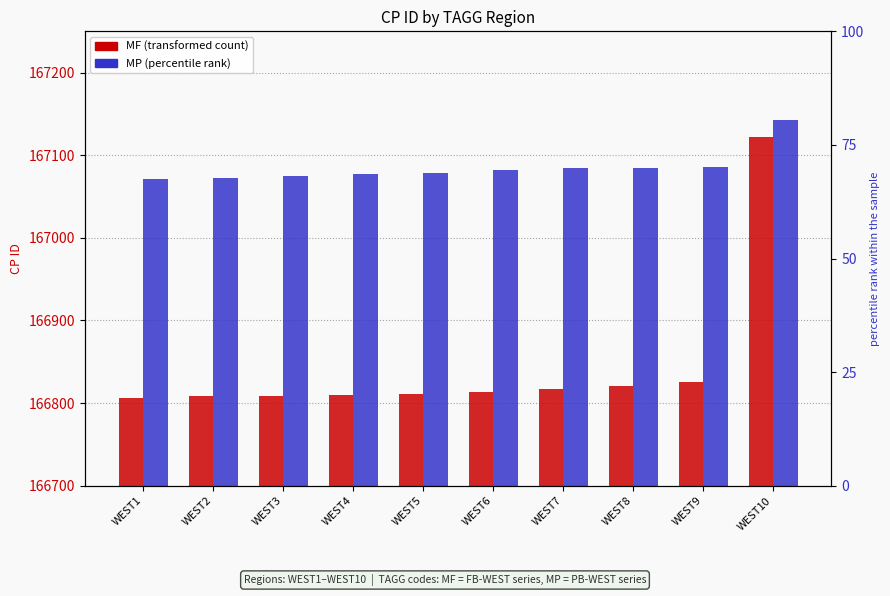

Is it true that MF equals 79667 at WEST9?

False